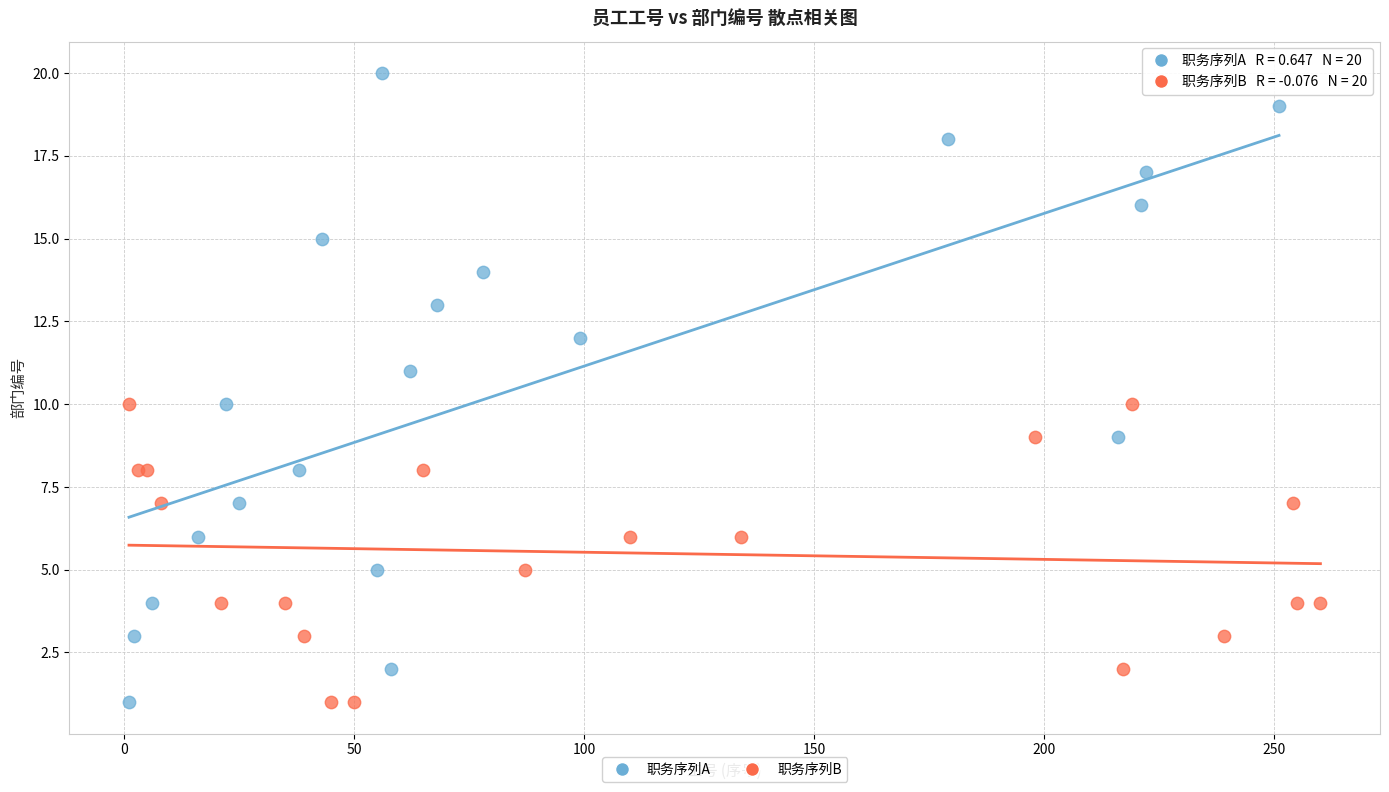

Which series reaches the maximum Y coordinate?

职务序列A